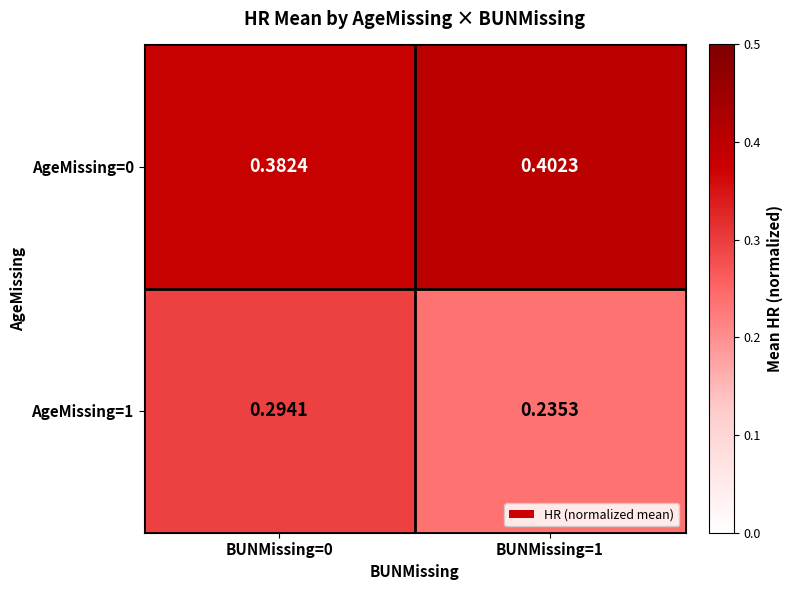

Is the value of AgeMissing=1 at BUNMissing=1 greater than the value of AgeMissing=0 at BUNMissing=0?

No